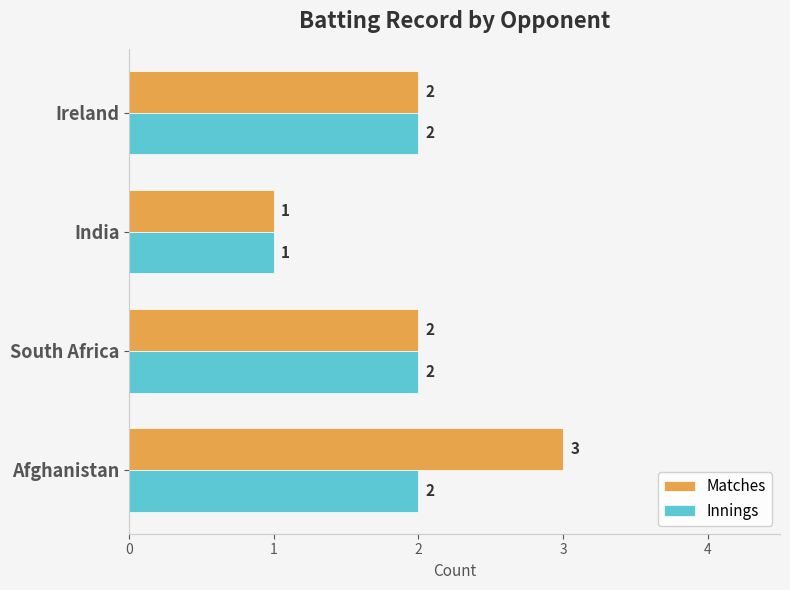

Which series changed the most between Afghanistan and Ireland?

Matches